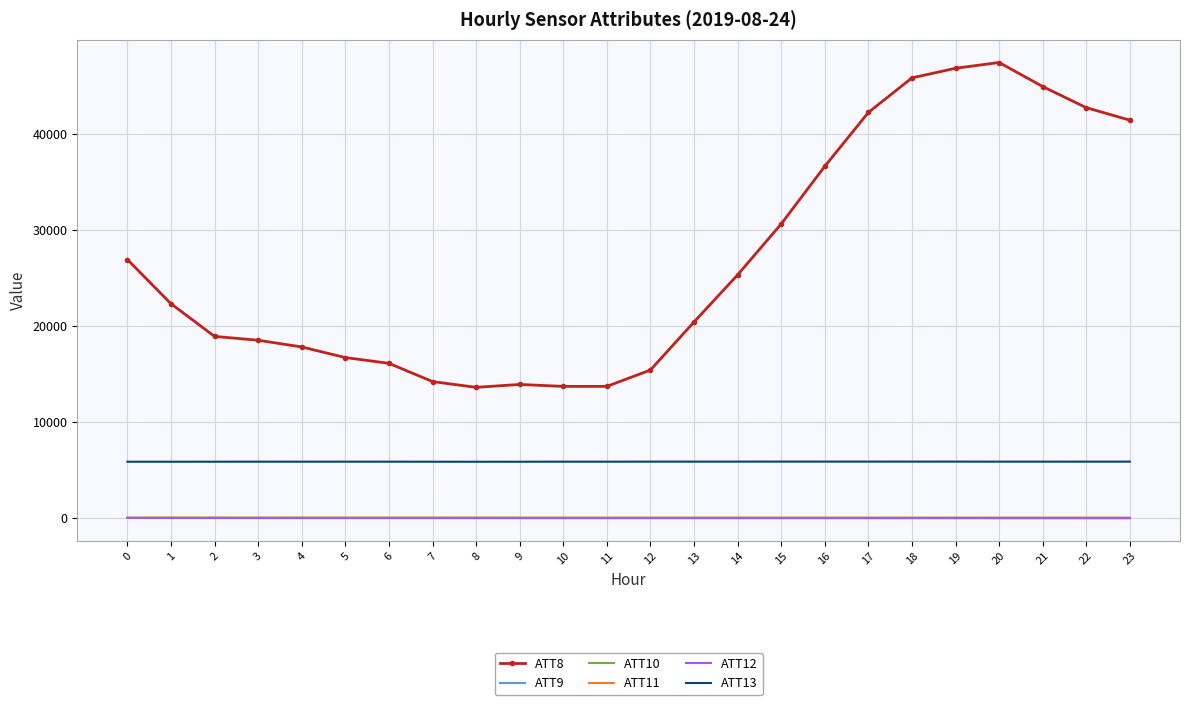

True or false: ATT13 and ATT11 cross at least once.

False